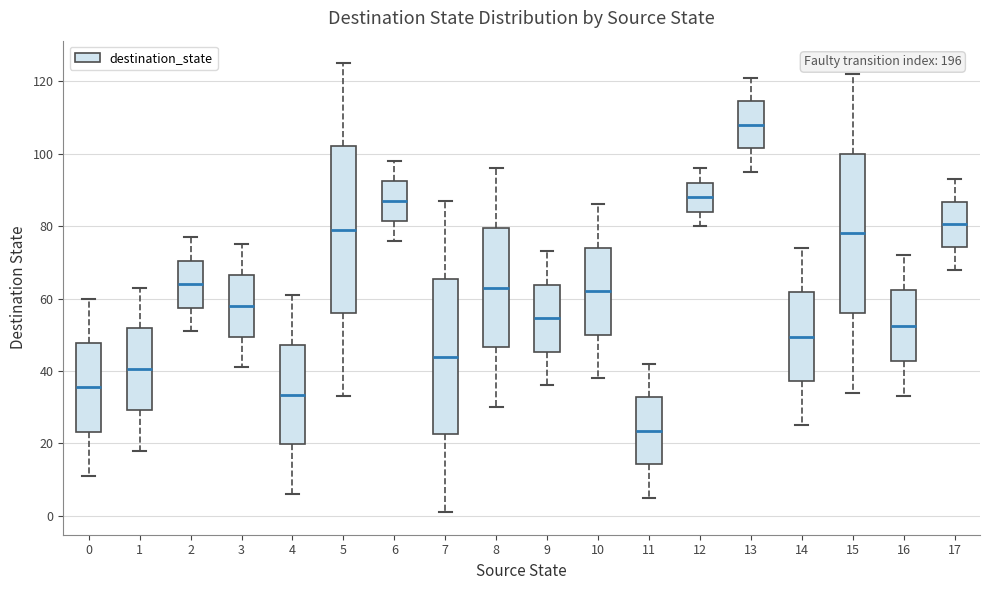

Reading left to right, transcribe this box plot: for each box, give where its median line is, the range the box spans, and where its two whiskers end, as read against the y-axis. The values are not printed on the chart, so give them approximately, as read against the axis.

0: median 36, box 24 to 48, whiskers 12 to 60
1: median 40, box 30 to 52, whiskers 18 to 64
2: median 64, box 58 to 70, whiskers 52 to 78
3: median 58, box 50 to 66, whiskers 42 to 76
4: median 34, box 20 to 48, whiskers 6 to 62
5: median 80, box 56 to 102, whiskers 34 to 126
6: median 88, box 82 to 92, whiskers 76 to 98
7: median 44, box 22 to 66, whiskers 2 to 88
8: median 64, box 46 to 80, whiskers 30 to 96
9: median 54, box 46 to 64, whiskers 36 to 74
10: median 62, box 50 to 74, whiskers 38 to 86
11: median 24, box 14 to 32, whiskers 6 to 42
12: median 88, box 84 to 92, whiskers 80 to 96
13: median 108, box 102 to 114, whiskers 96 to 122
14: median 50, box 38 to 62, whiskers 26 to 74
15: median 78, box 56 to 100, whiskers 34 to 122
16: median 52, box 42 to 62, whiskers 34 to 72
17: median 80, box 74 to 86, whiskers 68 to 94